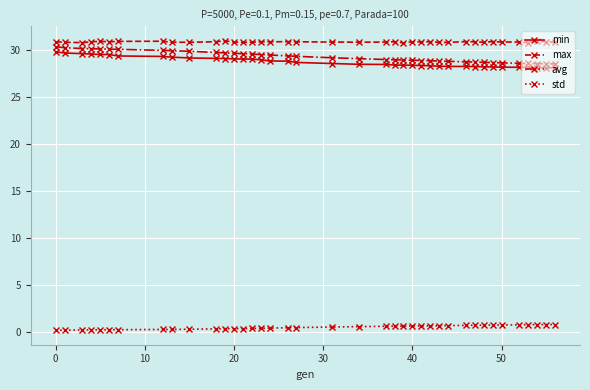

What is the minimum value for min?

28.1